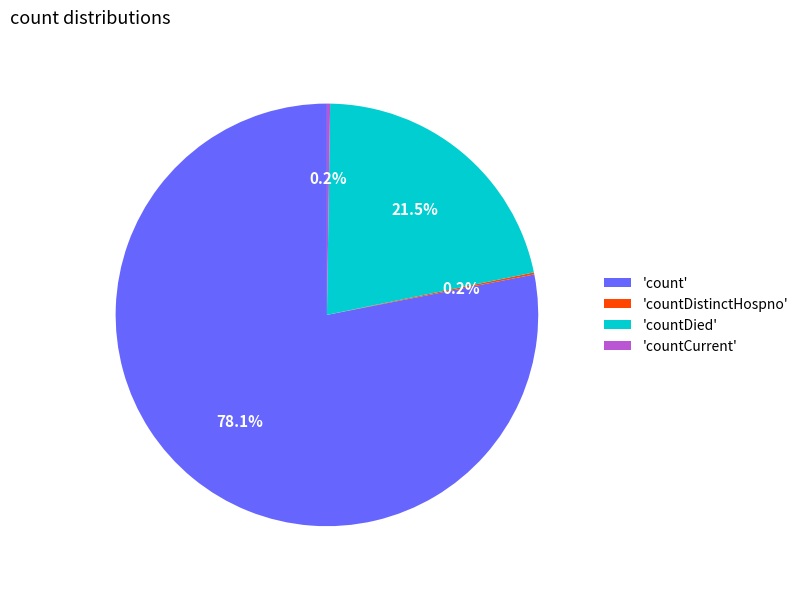

Which slice is the largest?

'count'